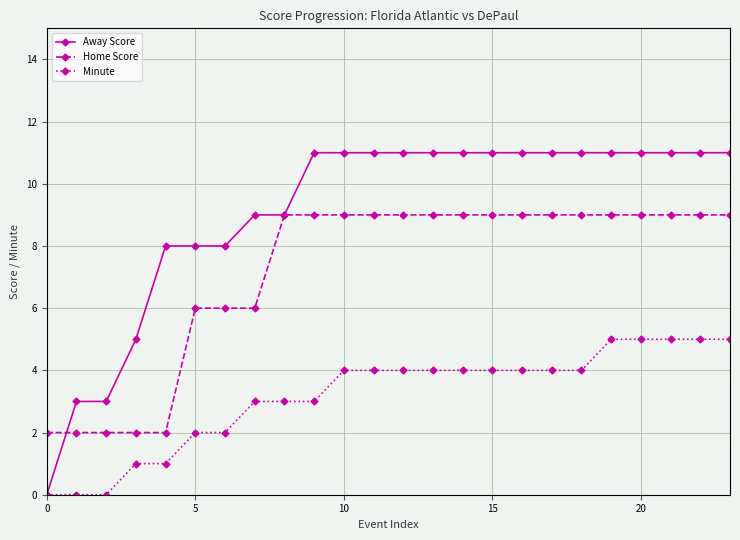

True or false: Minute and Home Score intersect in this chart.

False